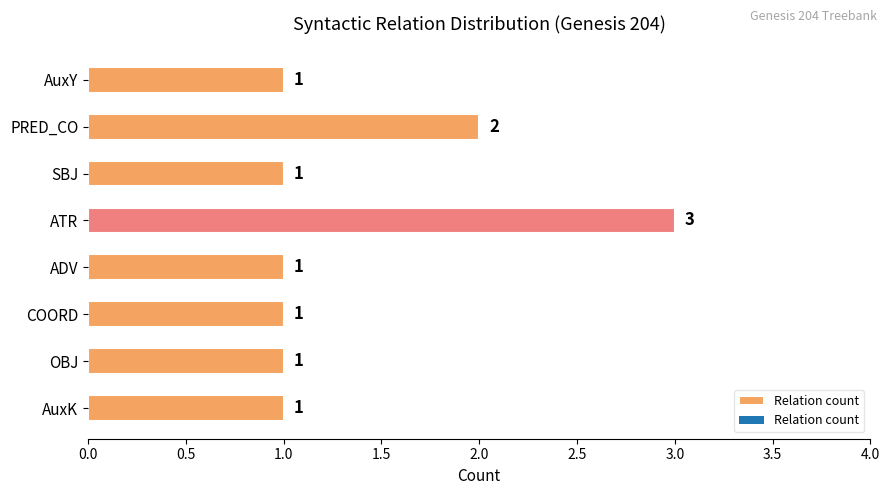

True or false: the data shows 1 at SBJ.

True